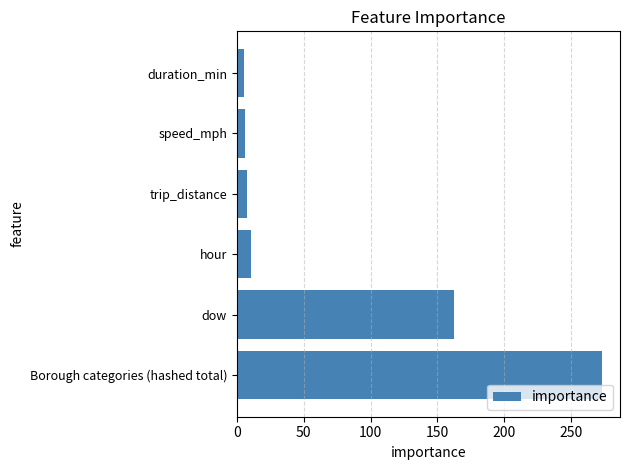

True or false: the data shows 6.3 at speed_mph.

True